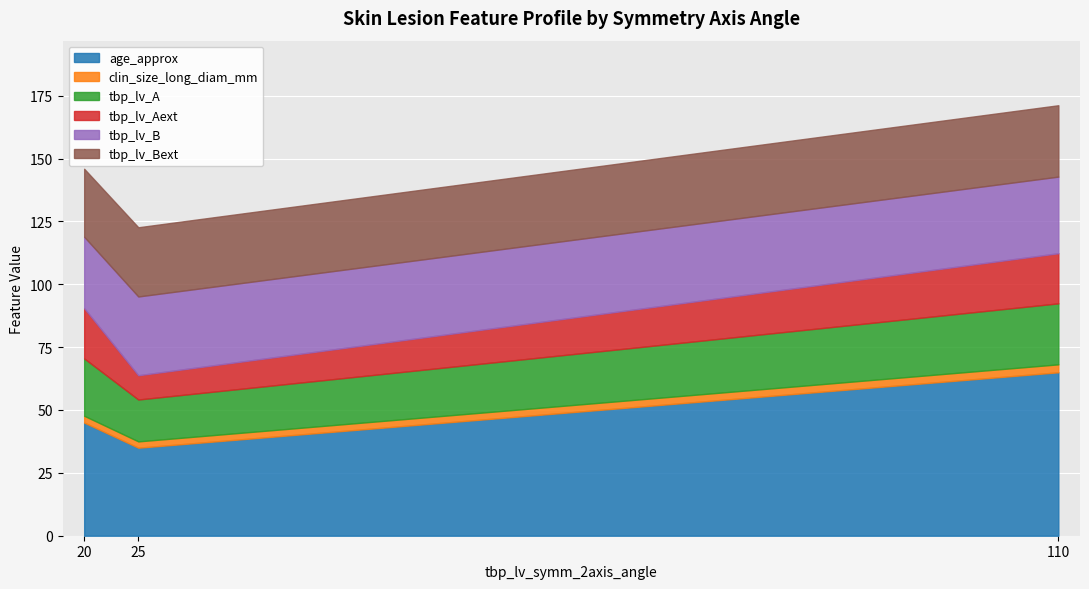

Which series changed the most between 20 and 25?

tbp_lv_Aext